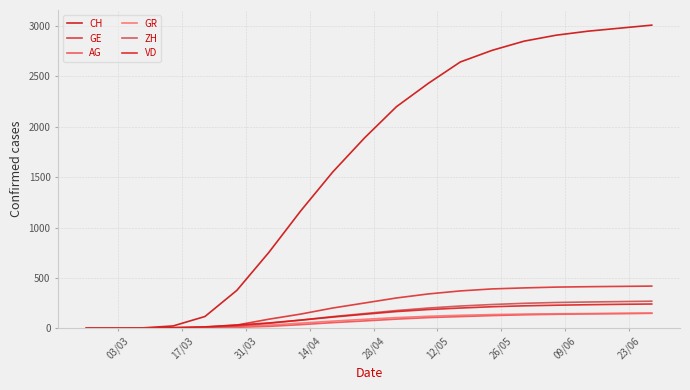

True or false: CH and GE intersect in this chart.

False